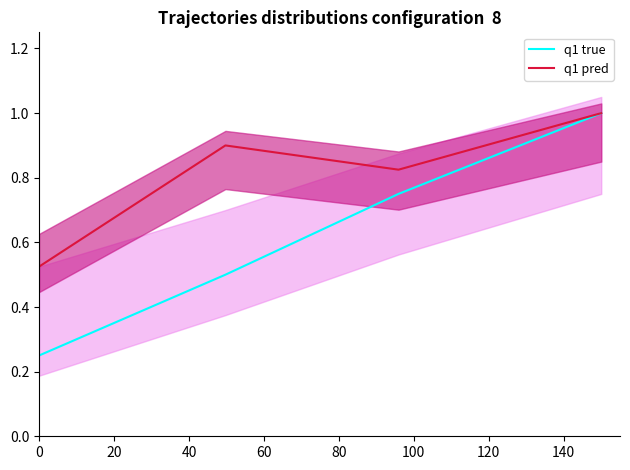

Count the number of categories in the chart.

4